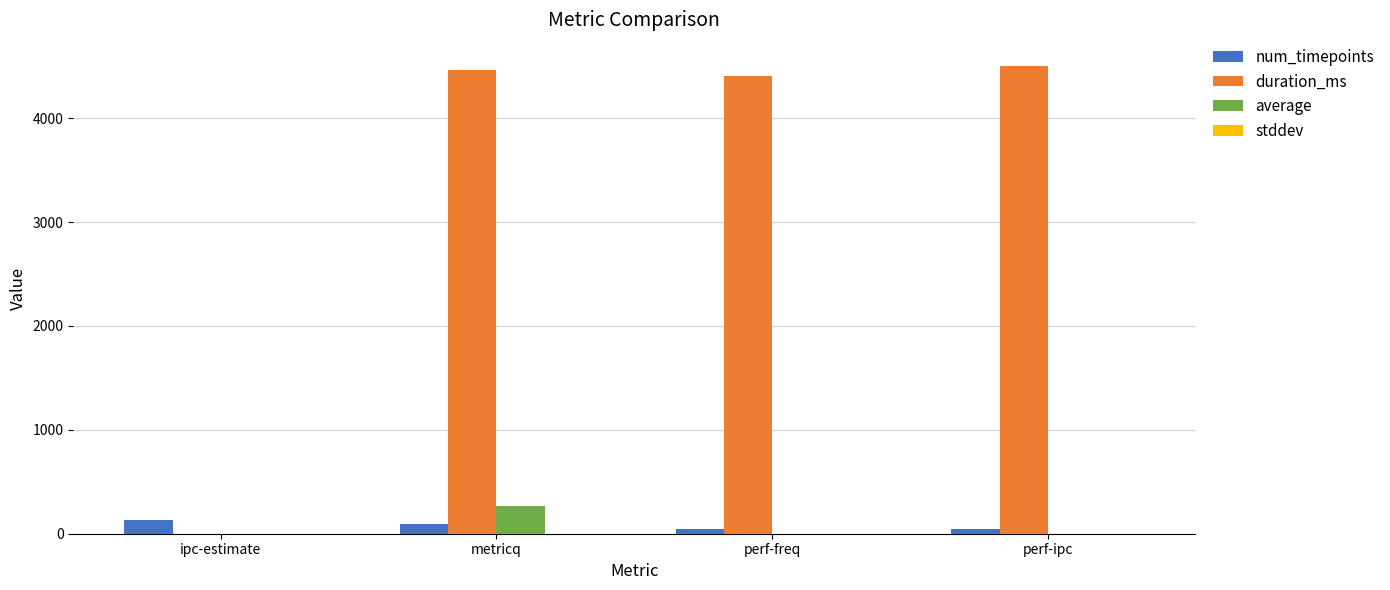

What is the greatest value displayed?

4502.0